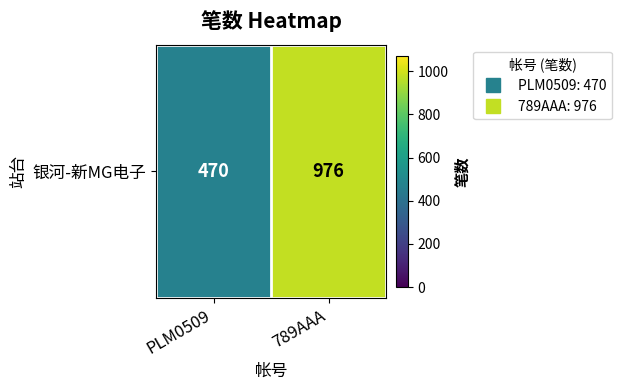

What is the average value?

723